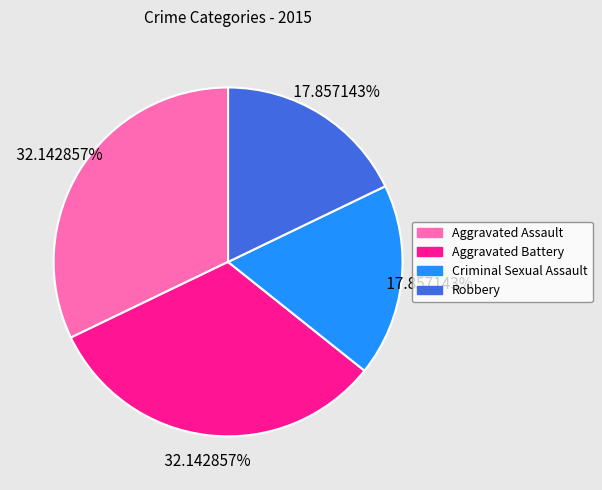

Is Criminal Sexual Assault the majority of the pie?

No